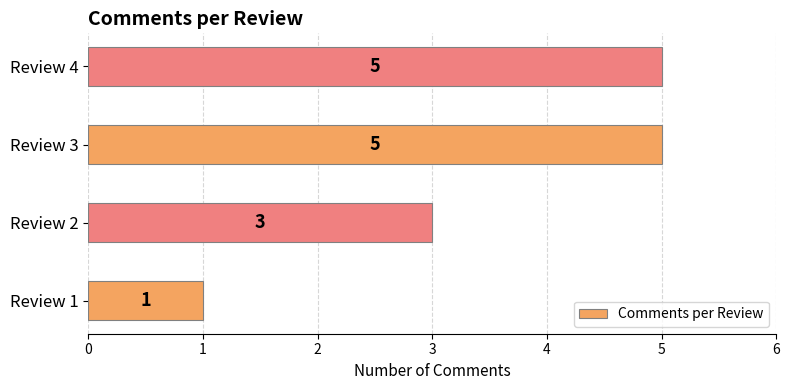

What is the ratio of the value at Review 3 to the value at Review 4?

1.0